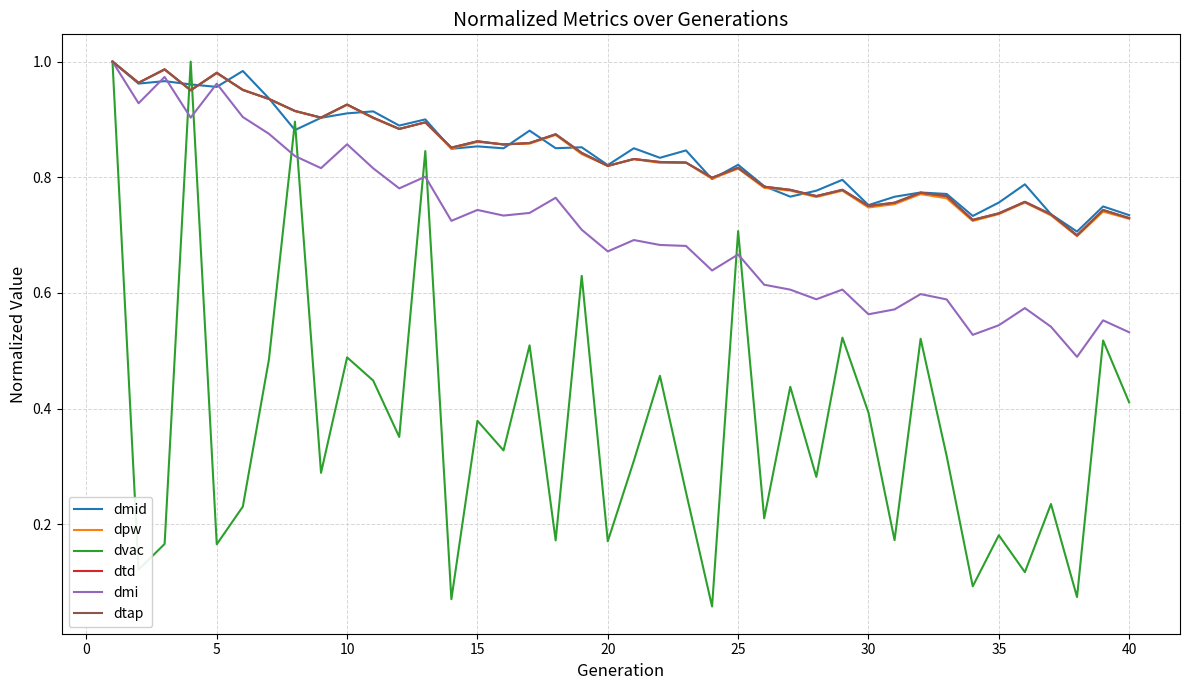

True or false: dmid has more than 1 points higher than both neighbors.

True